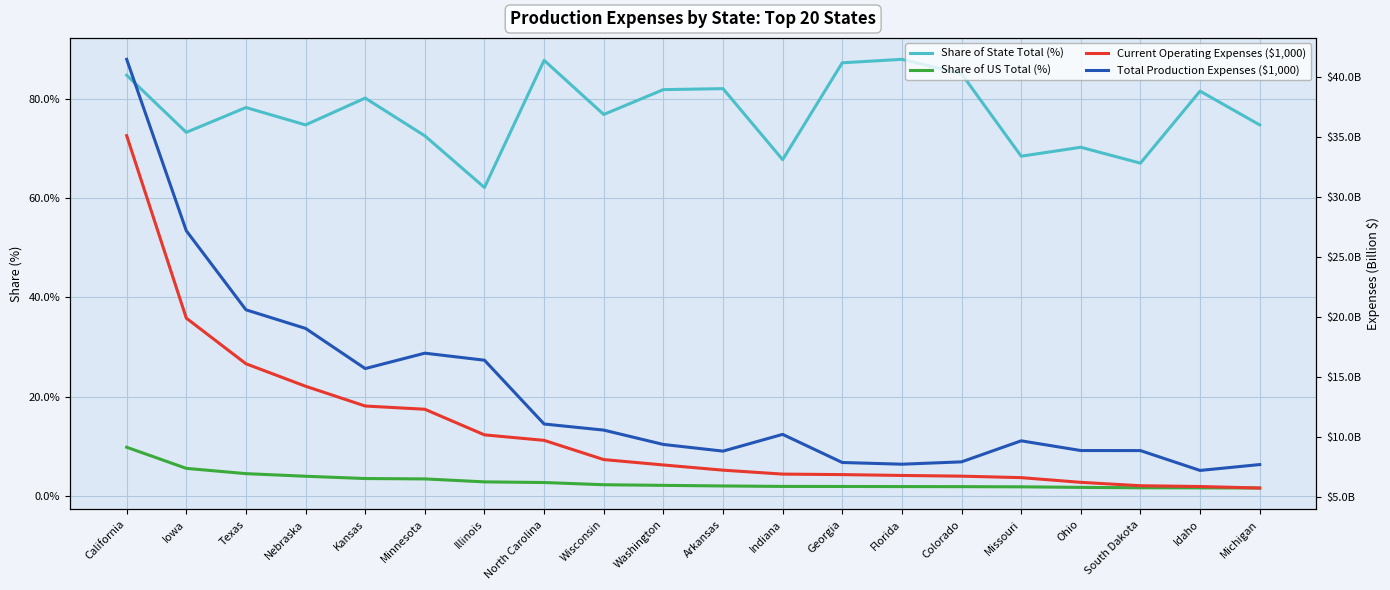

What value does the Total Production Expenses ($1,000) series have at Missouri?

9.7